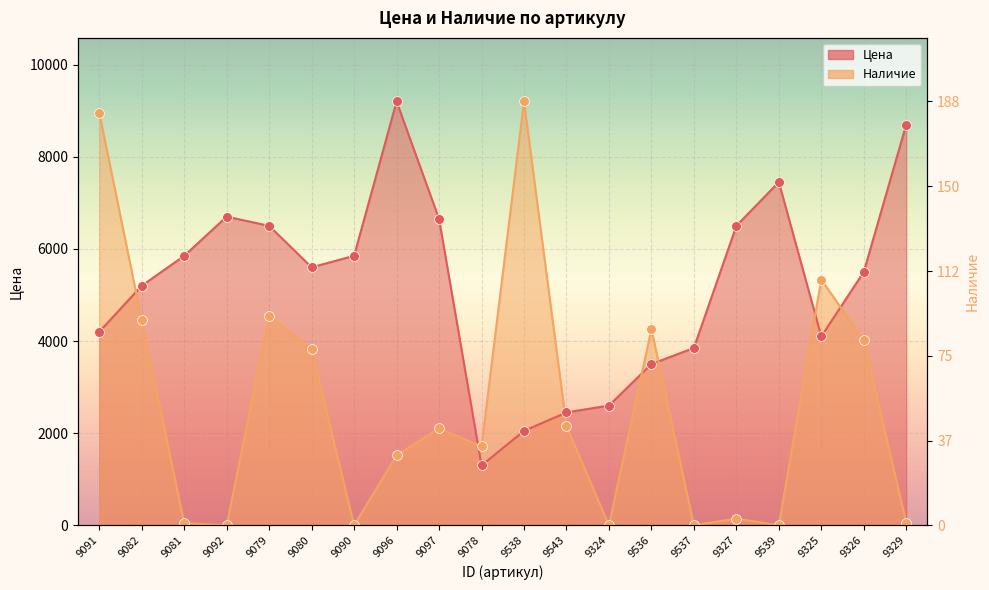

What is the total value across all series at 9081?

5898.9